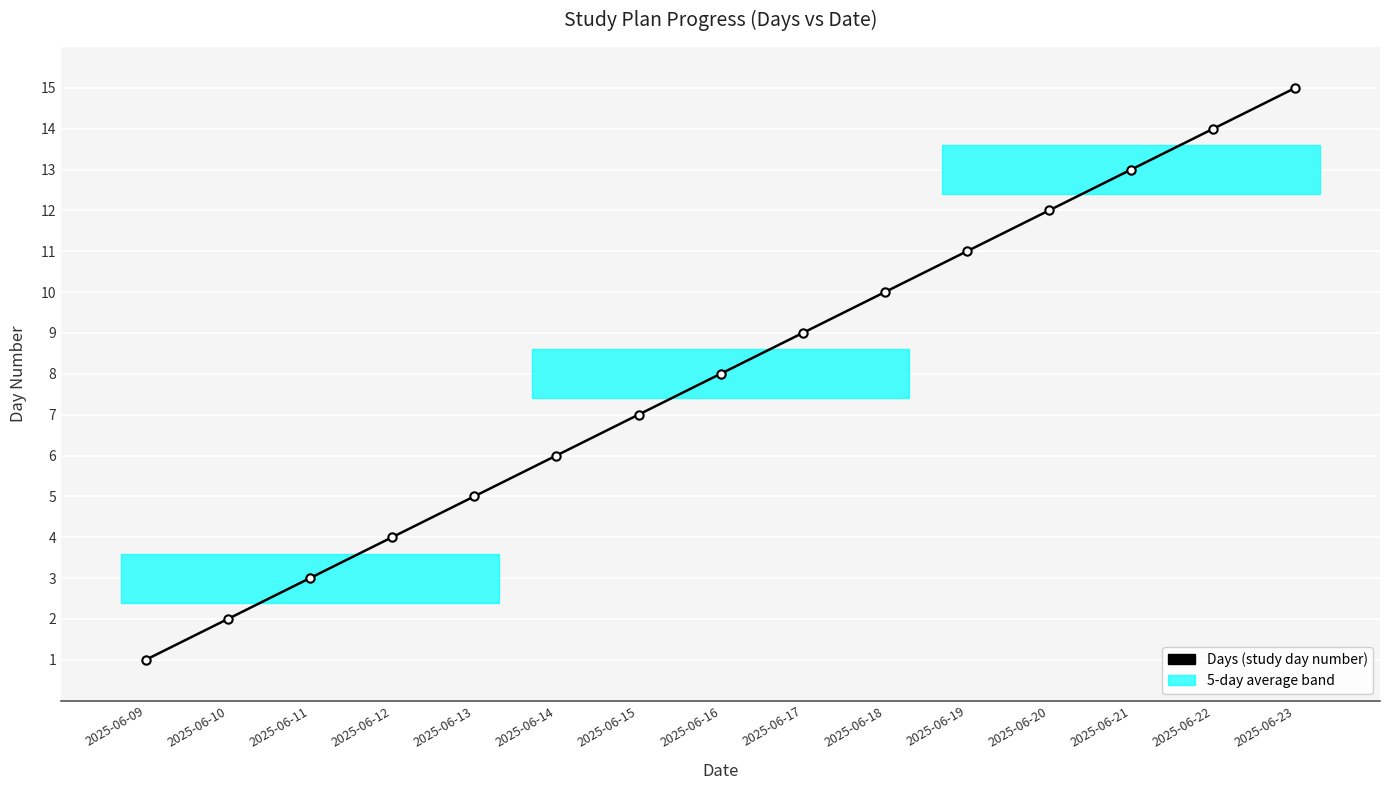

Which category has the highest value across all series?

2025-06-23